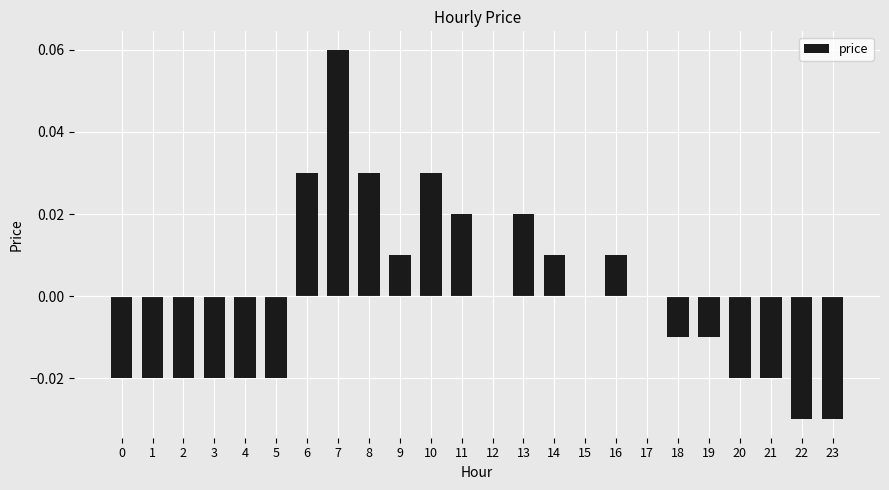

How many data points does each series have?

24